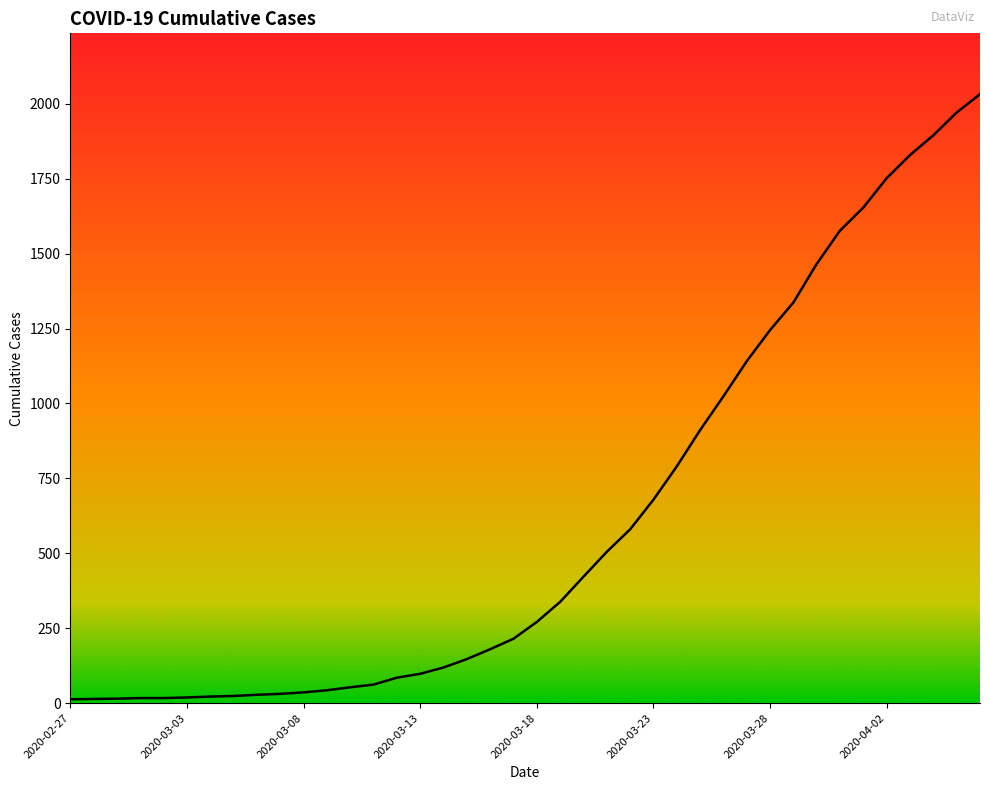

Does the chart display data point markers on the line(s)?

No